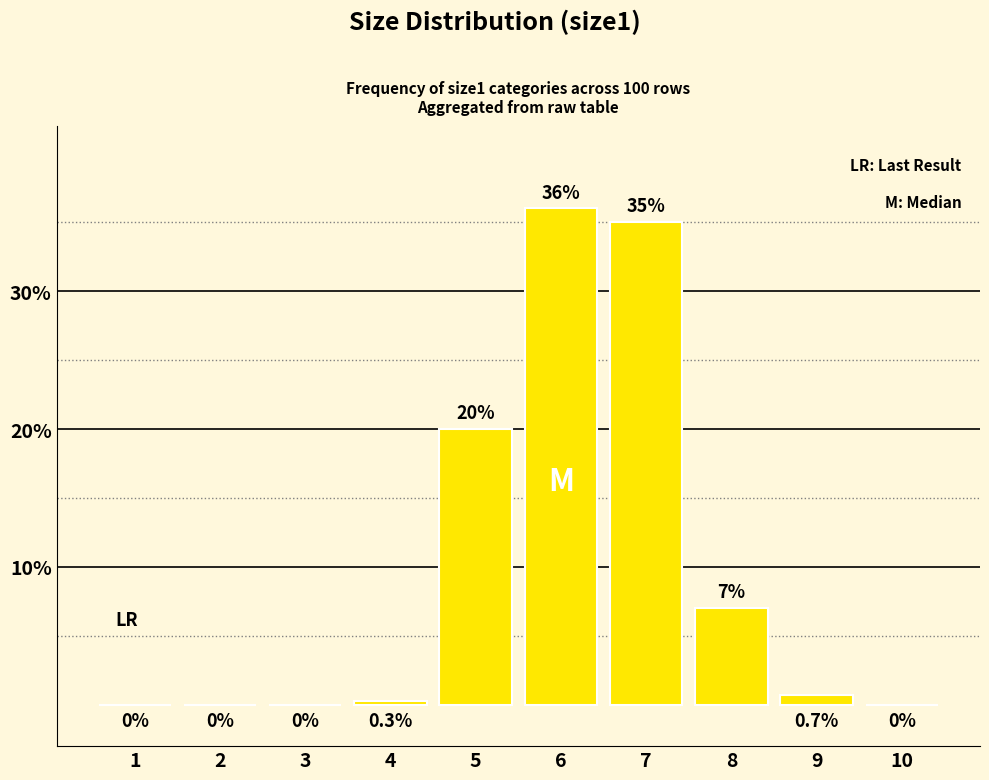

Reading left to right, list all the values displayed in this chart.

0.0	0.0	0.0	0.3	20.0	36.0	35.0	7.0	0.7	0.0